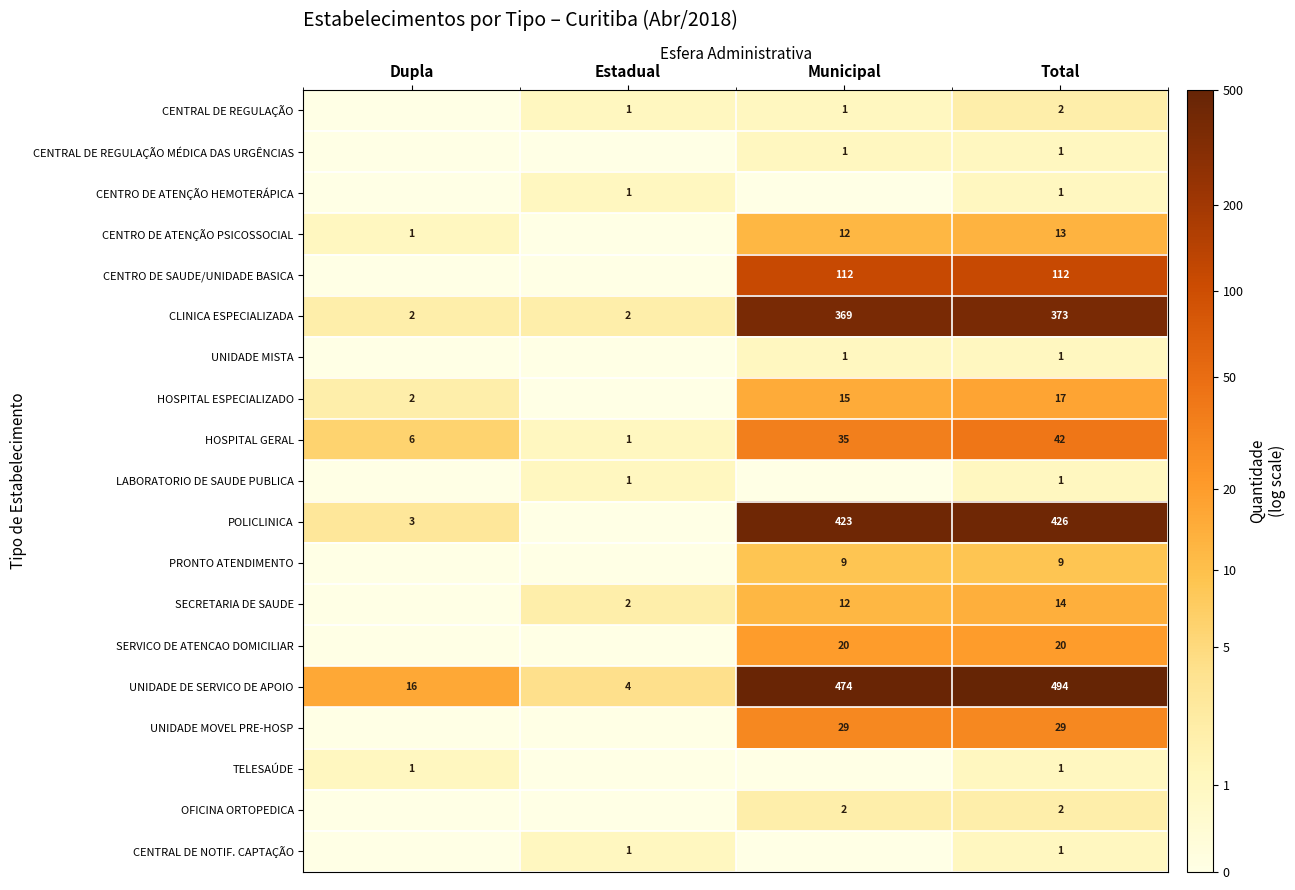

Which category has the highest value in the UNIDADE DE SERVICO DE APOIO series?

Total